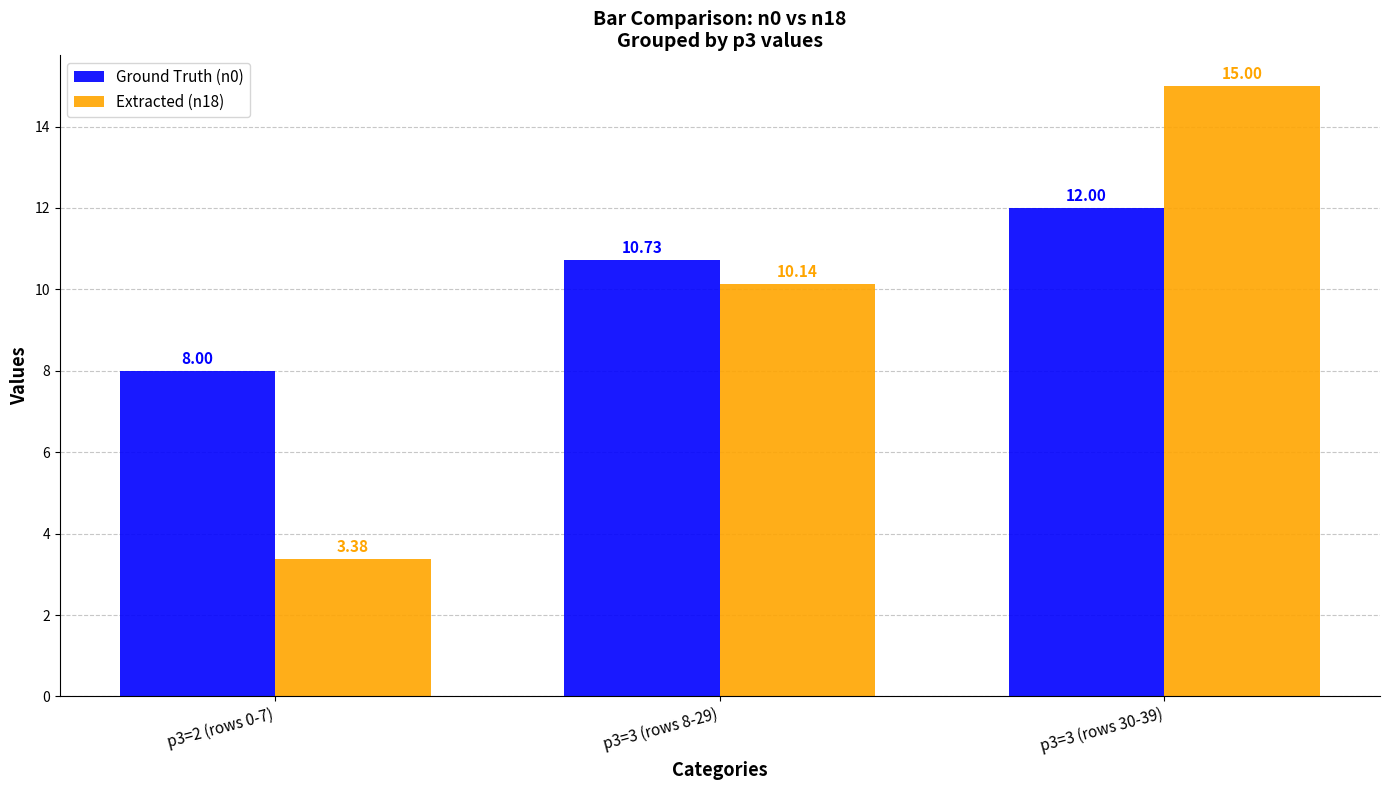

What is the total value across all series at p3=3 (rows 8-29)?

20.9